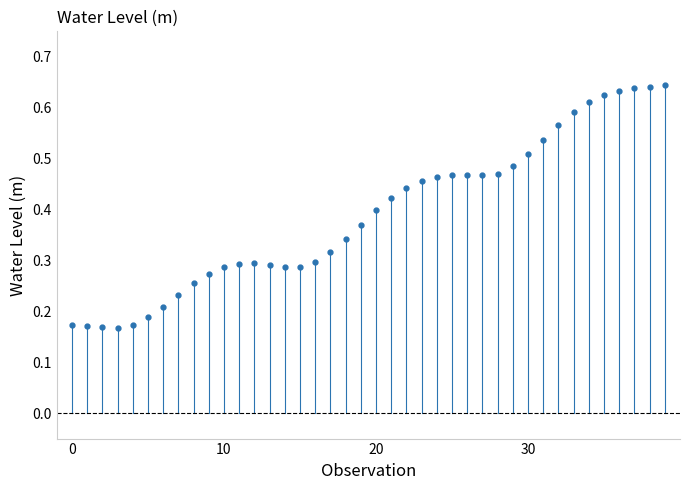

Count the values in the range 0 to 1.

40